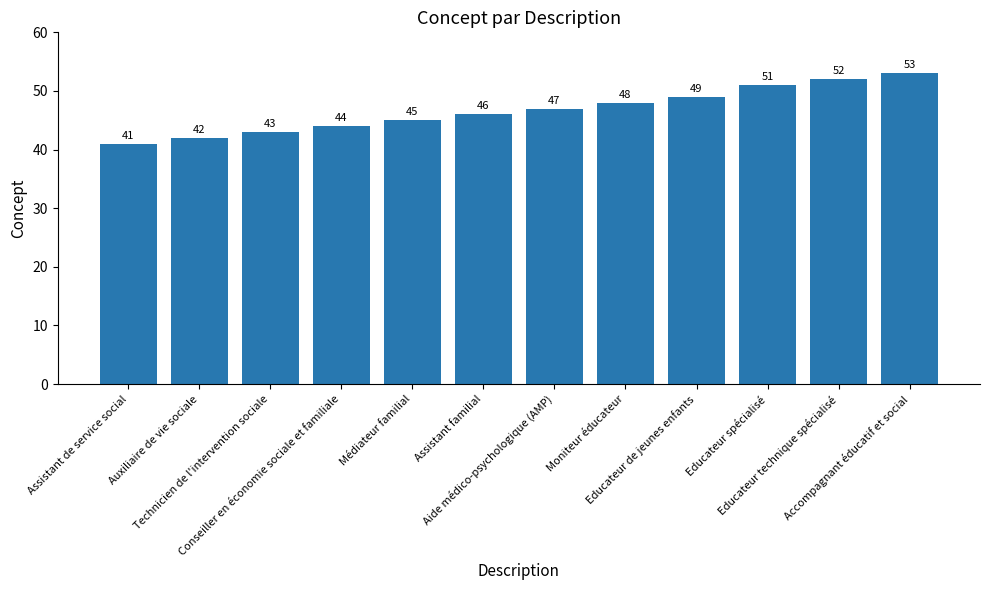

True or false: the data shows 45 at Médiateur familial.

True